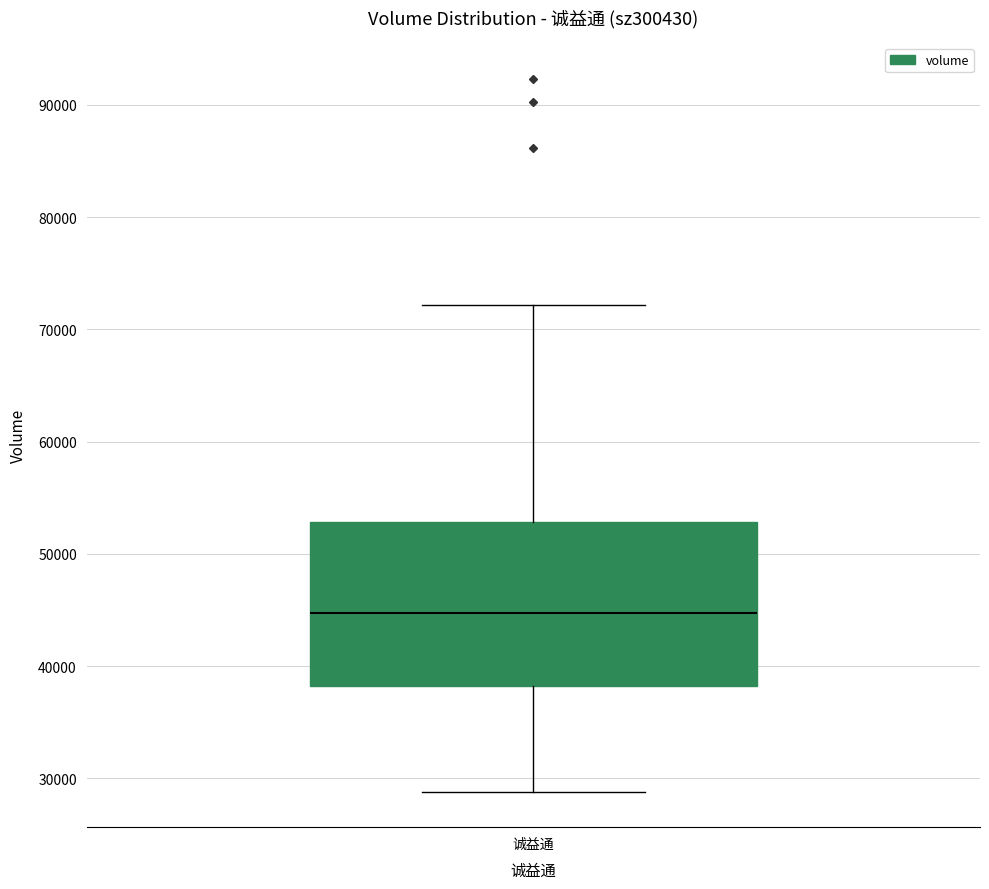

Where does the upper whisker of the box for 诚益通 end on the y-axis? The values are not printed on the chart, so give them approximately, as read against the axis.

72000